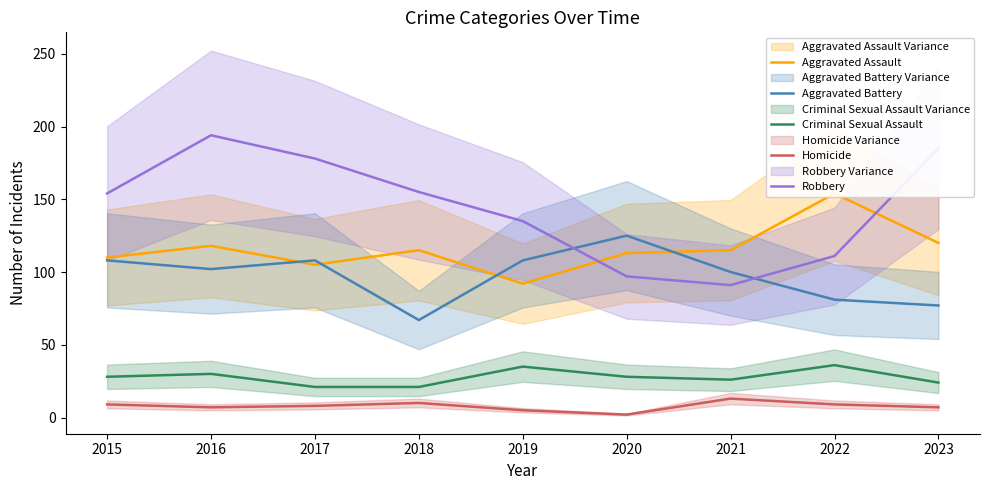

True or false: Aggravated Battery has a value of 166 at 2021.

False